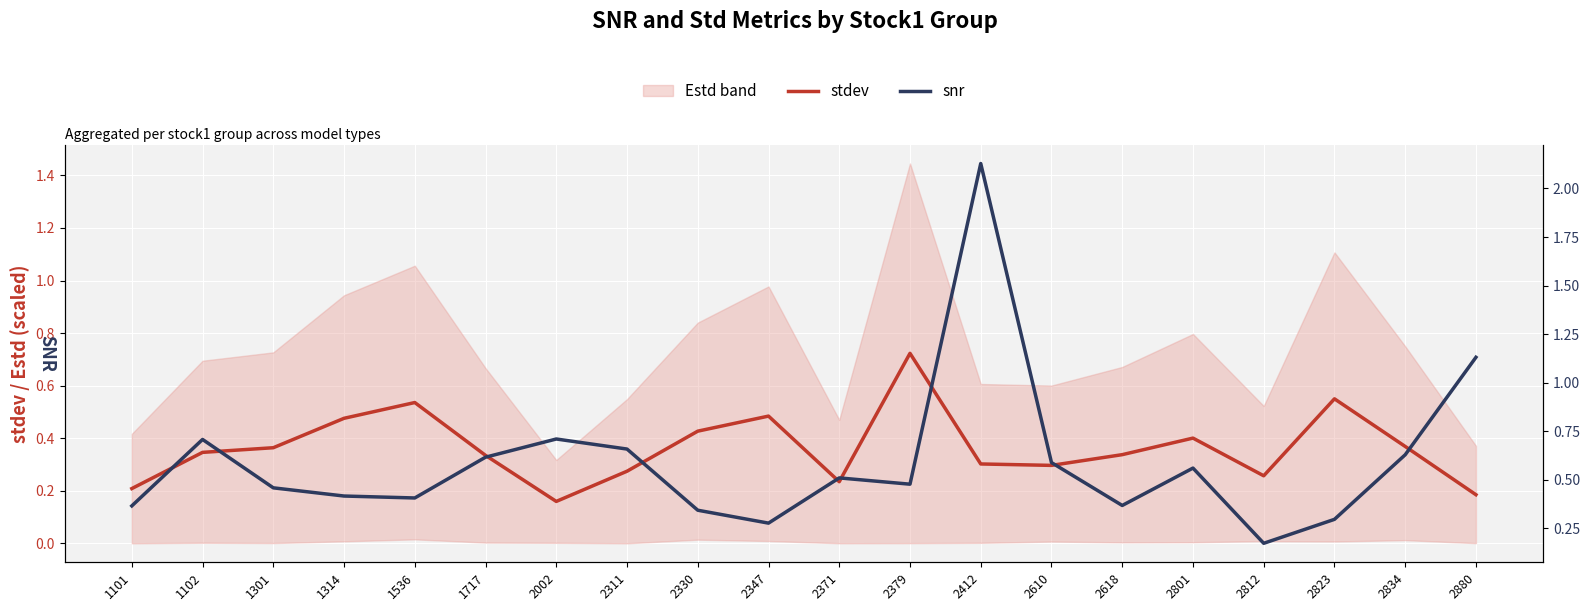

Rank the series at 2002 from lowest to highest value.

stdev, snr